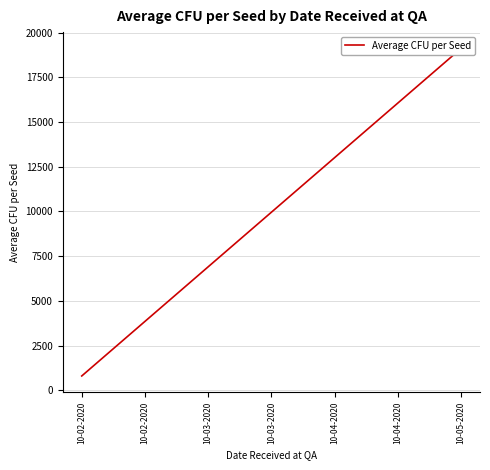

What is the value of the 1st point from the left?

799.5